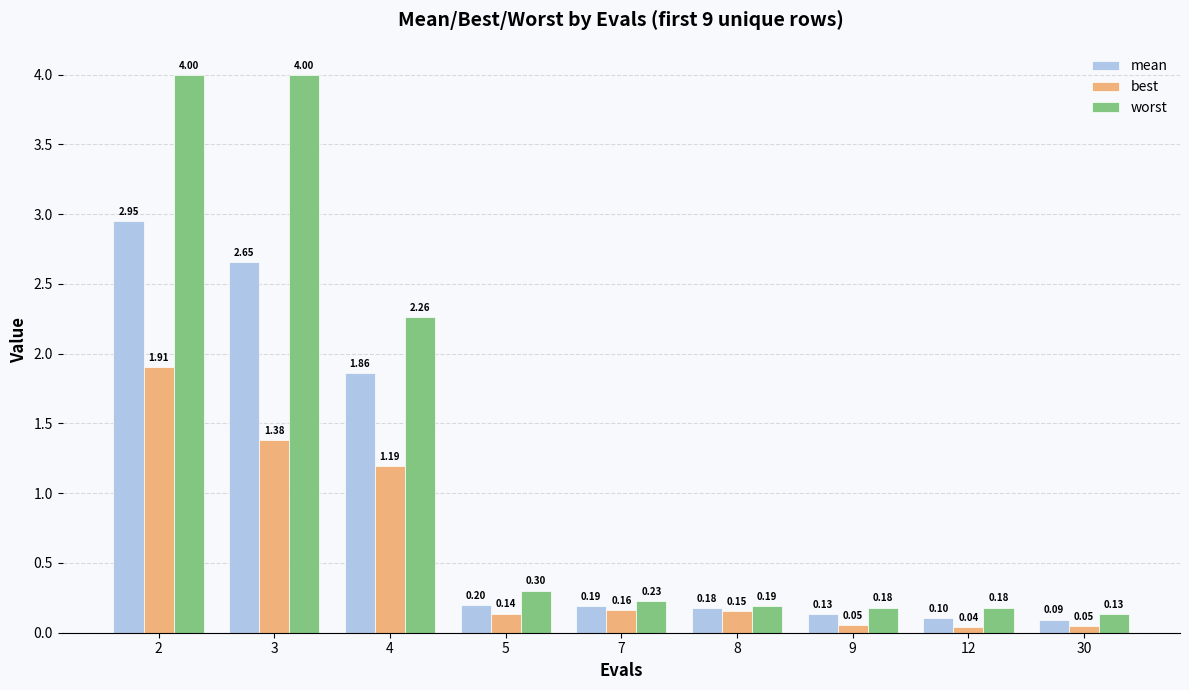

Which series has the widest spread of values?

worst